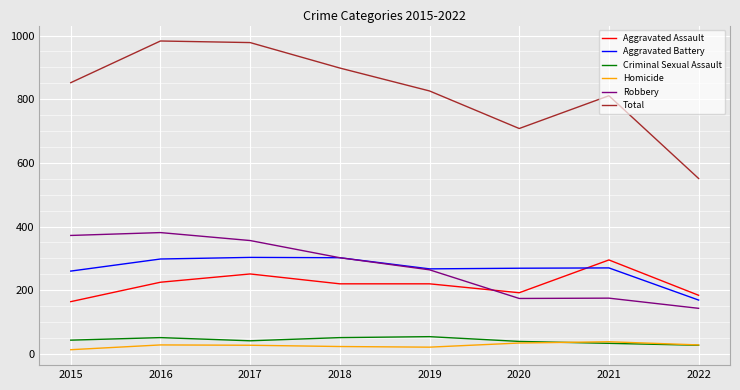

The value of Robbery at 2022 is 63. True or false?

False